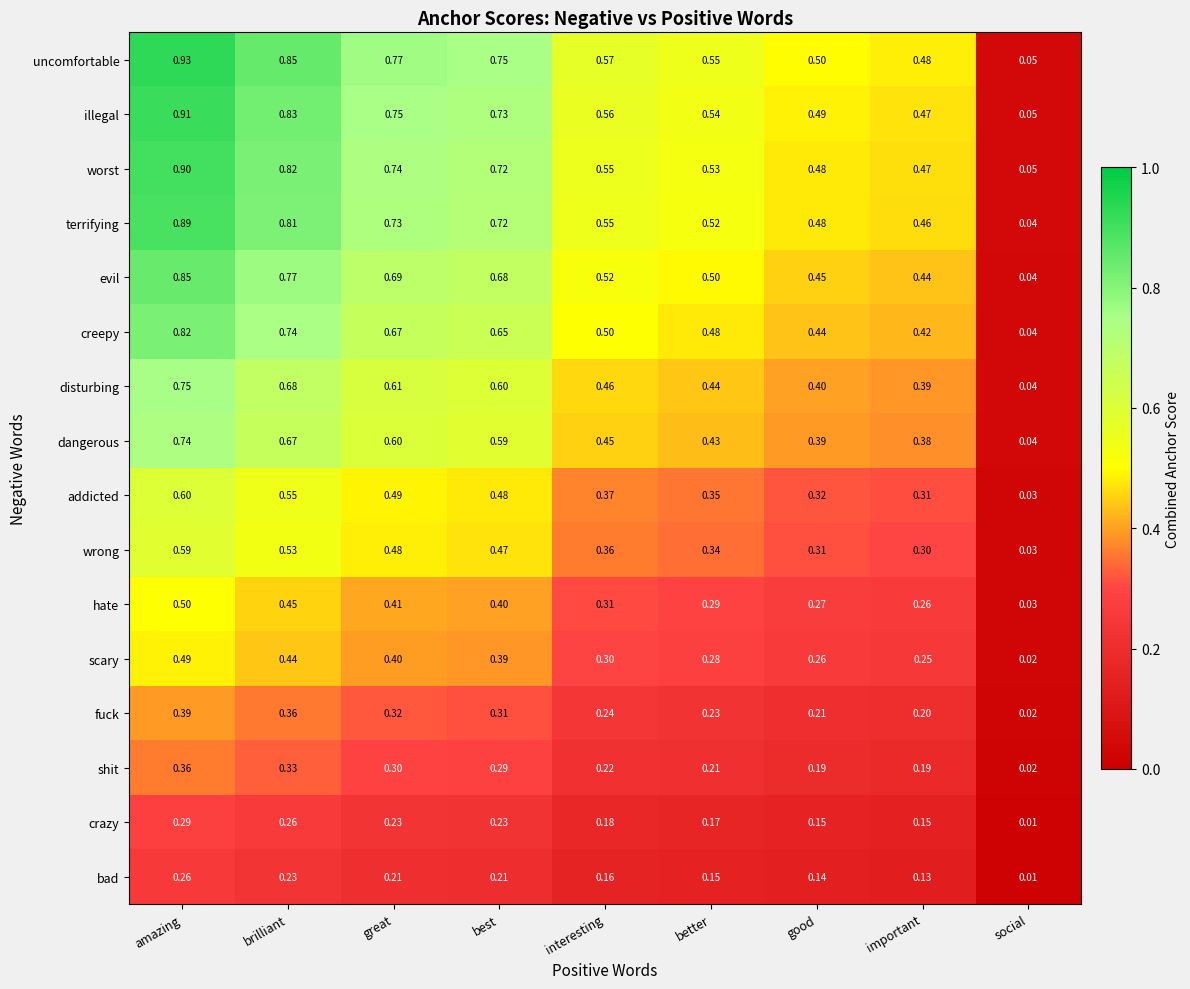

At which label is bad closest to 0?

social